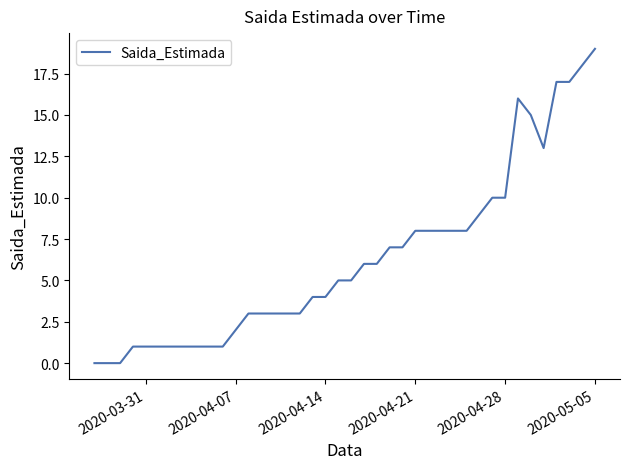

Does the chart display data point markers on the line(s)?

No